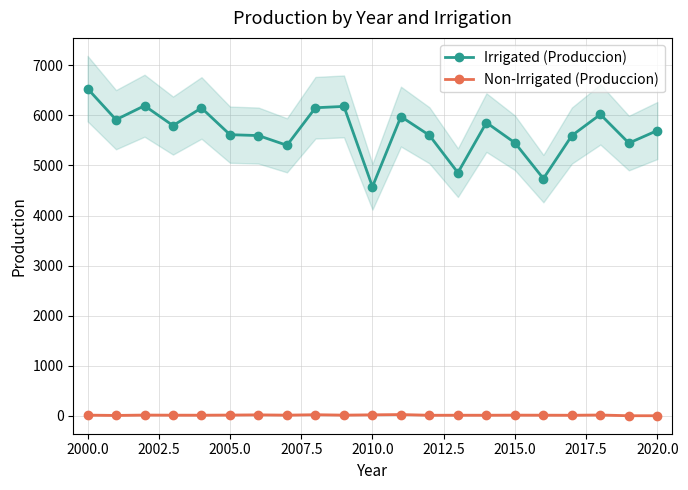

True or false: Non-Irrigated (Produccion) has more than 1 interior local peaks.

True